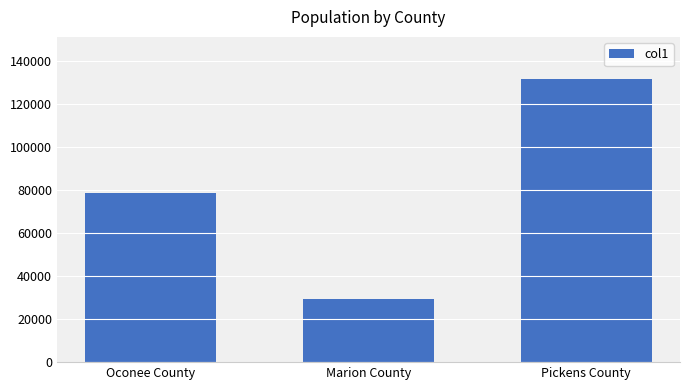

What is the label of the 3rd bar from the left?

Pickens County